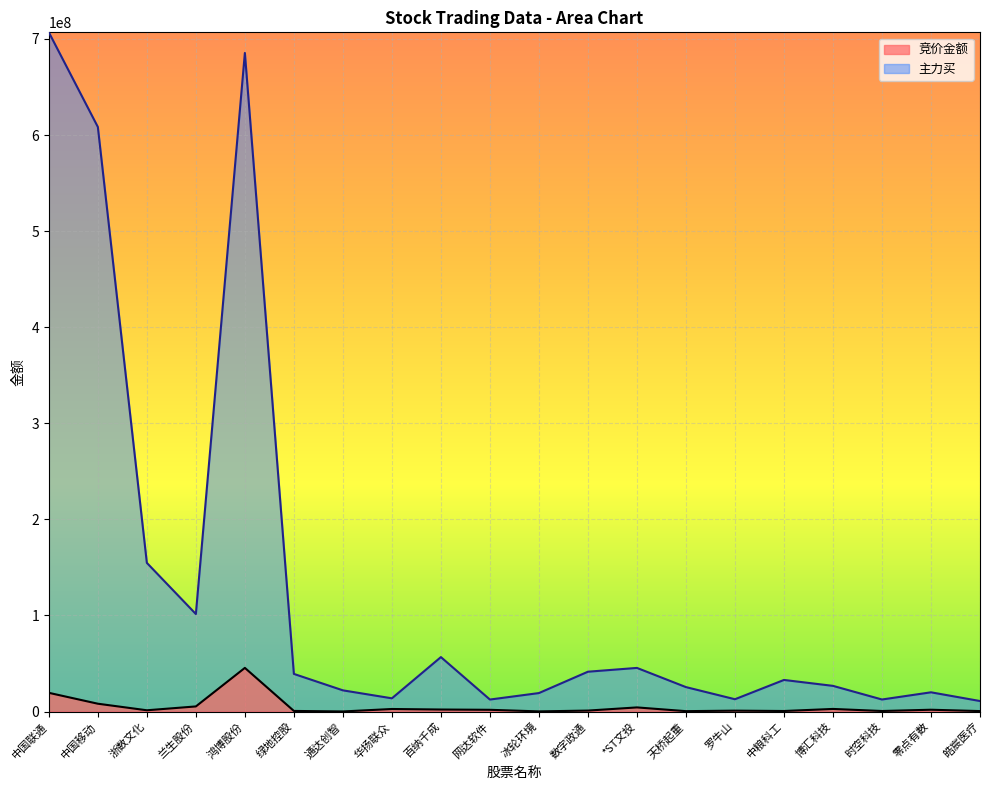

What is the label of the 10th point from the right?

冰轮环境